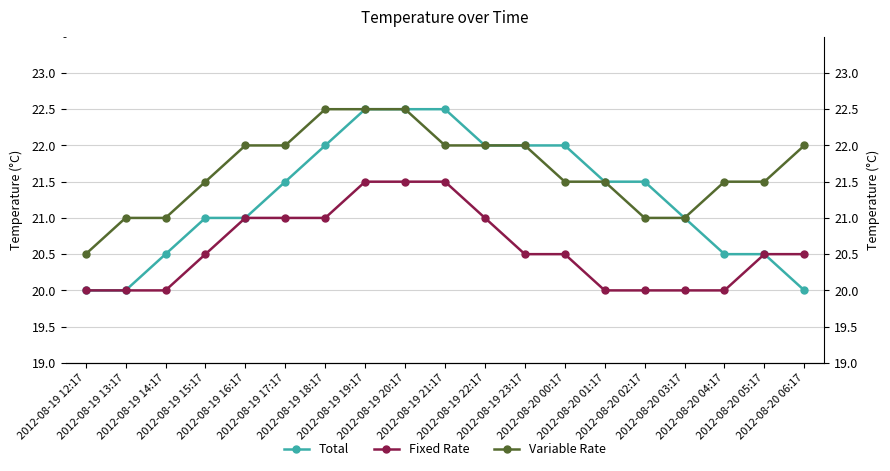

True or false: Total and Fixed Rate intersect in this chart.

False